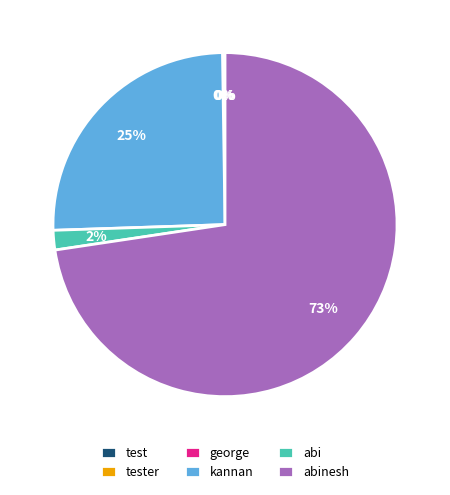

What percentage is the abi slice, to the nearest percent?

2%